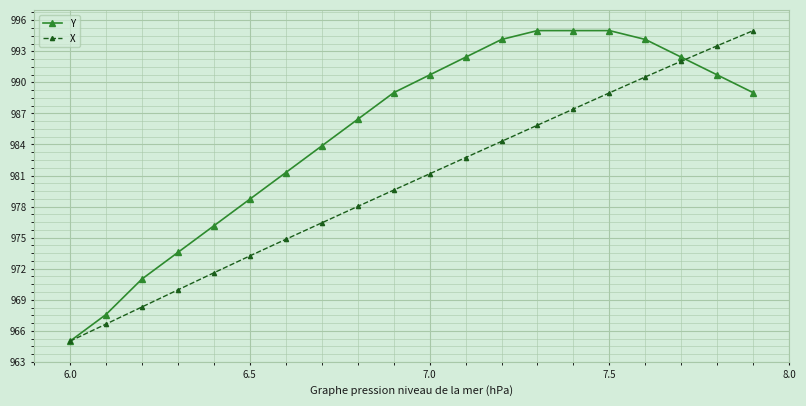

True or false: X has more than 1 interior local peaks.

False